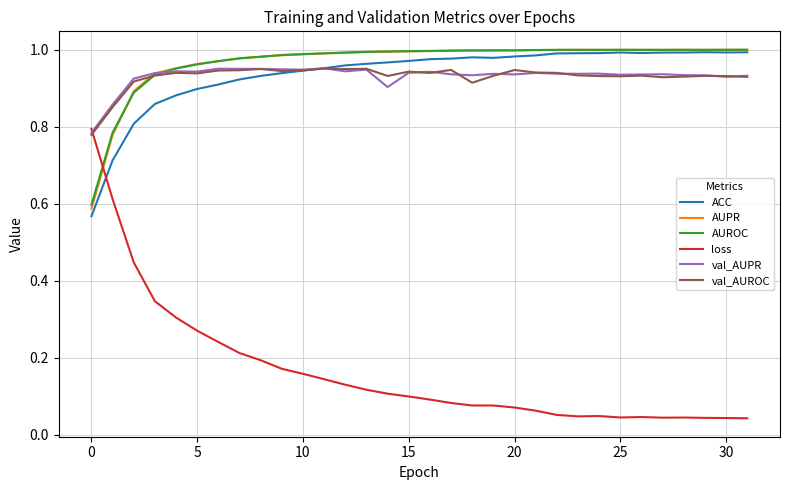

Which series has the widest spread of values?

loss